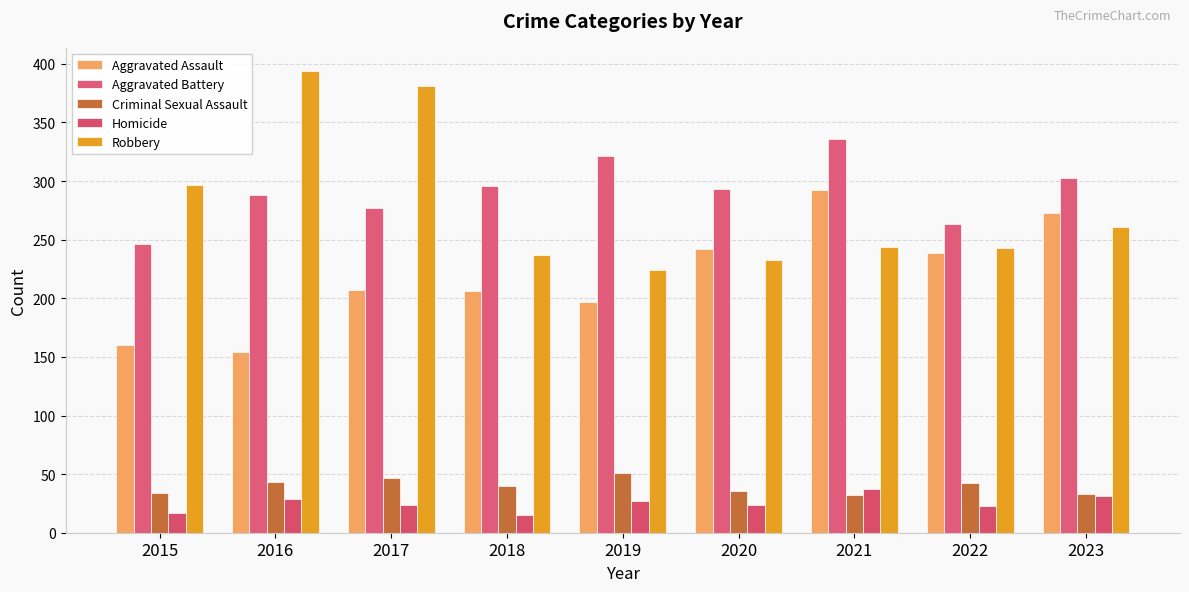

What are all the series names shown in the legend?

Aggravated Assault, Aggravated Battery, Criminal Sexual Assault, Homicide, Robbery